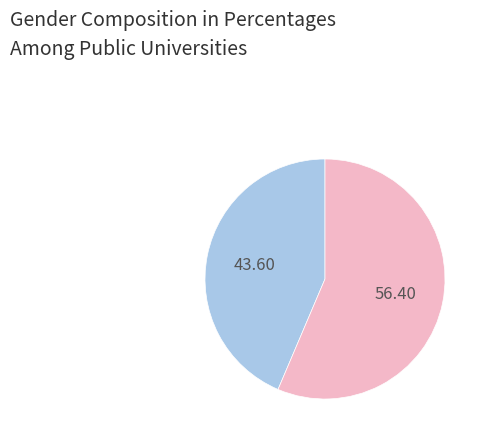

Does any single category account for the majority?

Yes